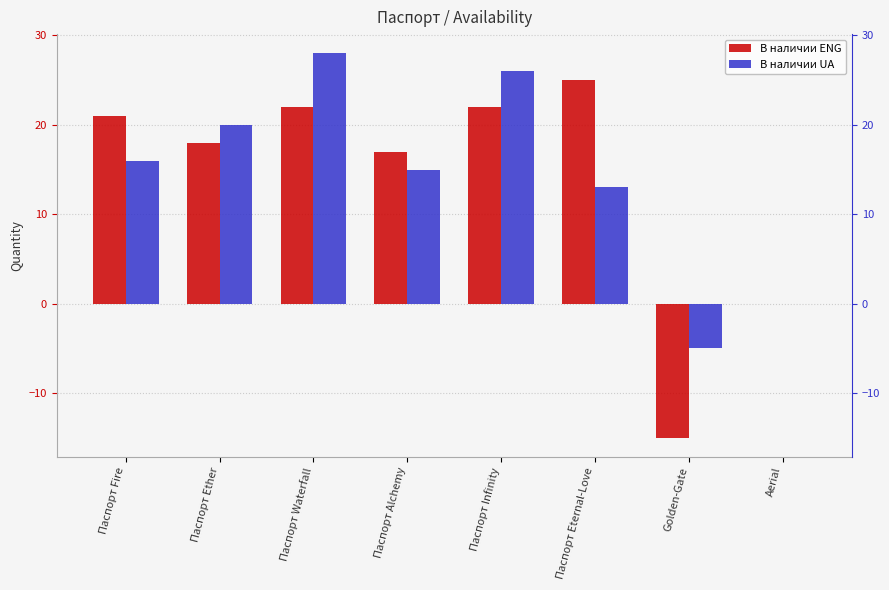

The В наличии UA series shows 3 at Паспорт Eternal-Love. True or false?

False